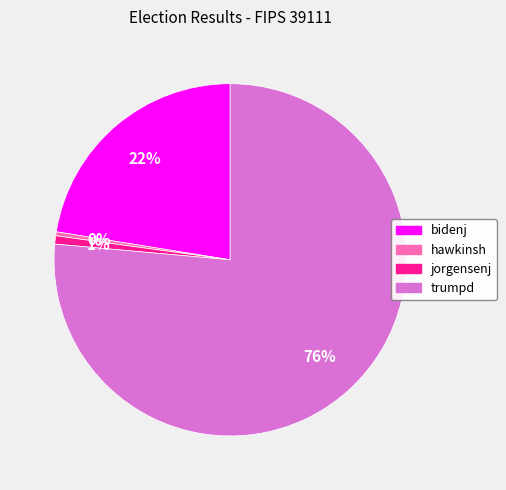

Is there any slice that represents more than half of the pie?

Yes